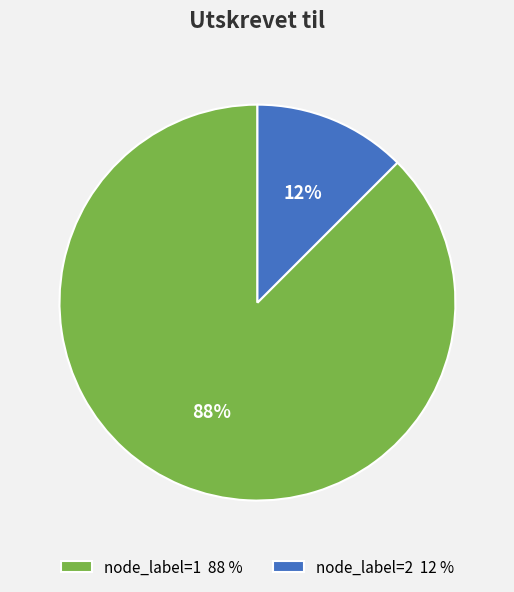

Do node_label=2 12 % and node_label=1 88 % together represent more than half of the pie?

Yes